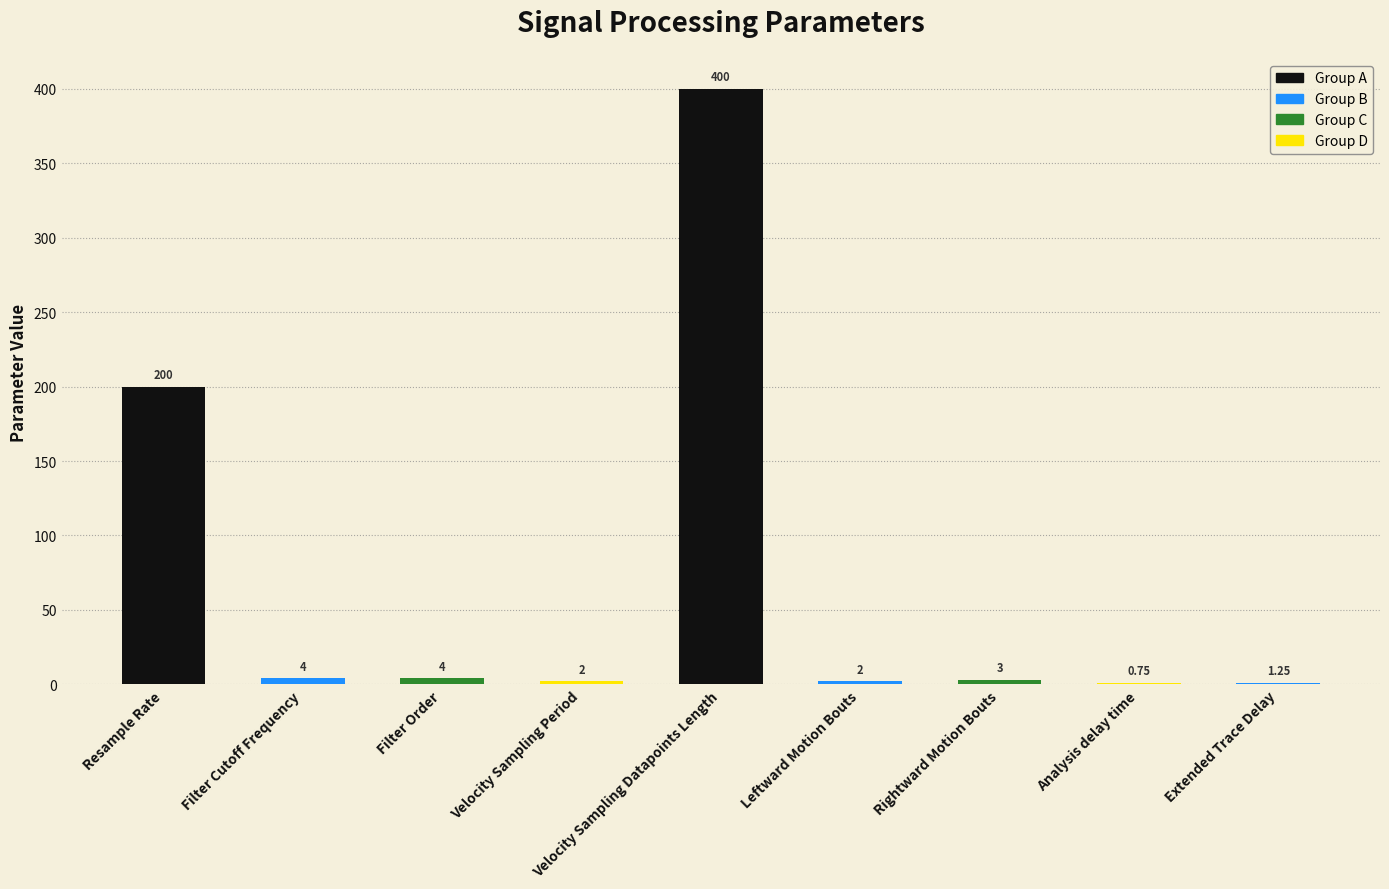

What is the change in value from Filter Cutoff Frequency to Rightward Motion Bouts?

-1.0